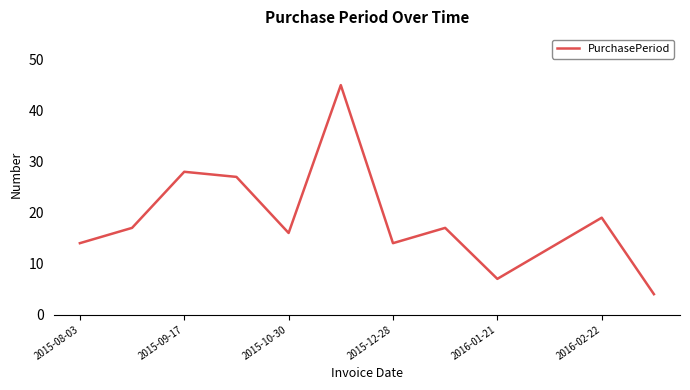

Does the chart display data point markers on the line(s)?

No